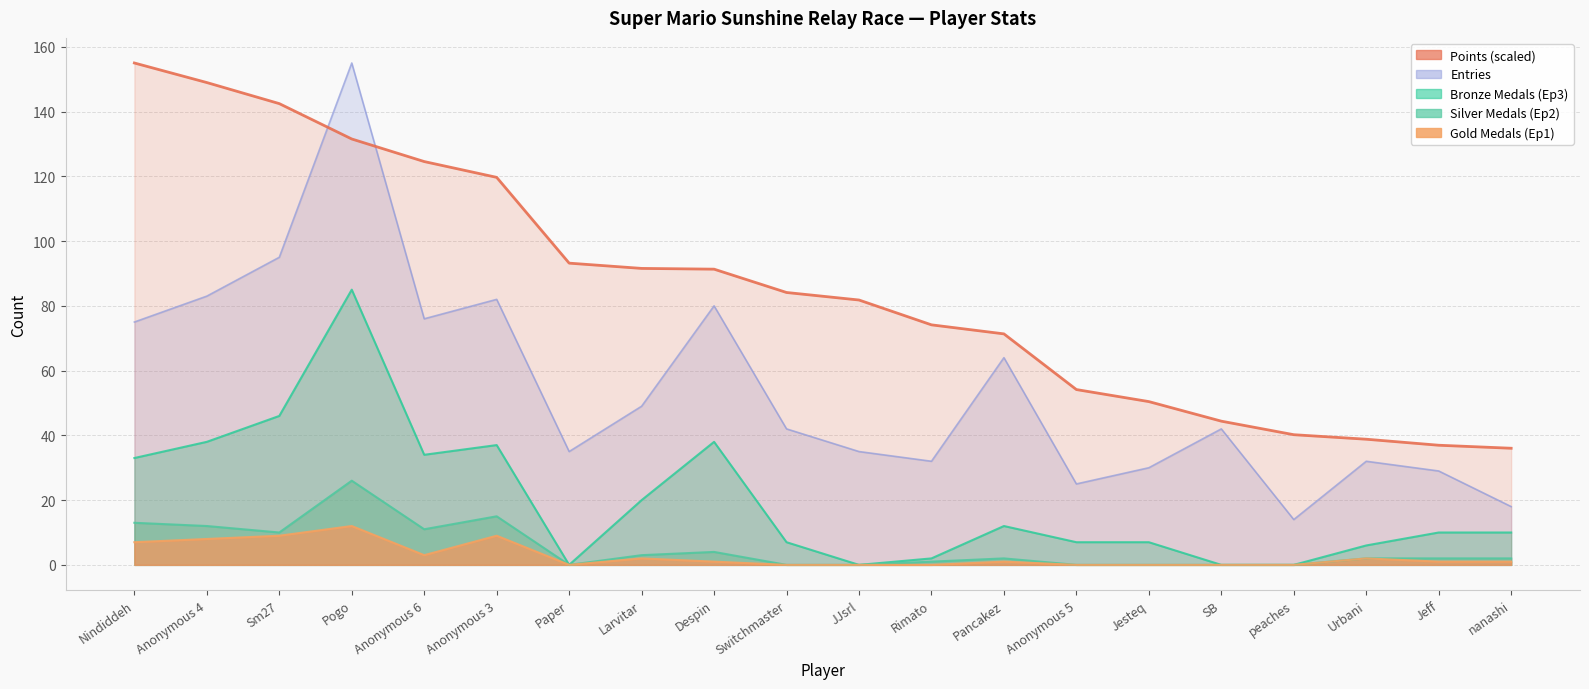

Reading right to left, list all the values displayed in this chart.

Points: nanashi=36.0	Jeff=36.9	Urbani=38.8	peaches=40.2	SB=44.4	Jesteq=50.4	Anonymous 5=54.1	Pancakez=71.3	Rimato=74.1	JJsrl=81.8	Switchmaster=84.1	Despin=91.3	Larvitar=91.6	Paper=93.2	Anonymous 3=119.7	Anonymous 6=124.6	Pogo=131.5	Sm27=142.5	Anonymous 4=149.0	Nindiddeh=155.0
Gold Medals (Ep1): nanashi=1.0	Jeff=1.0	Urbani=2.0	peaches=0.0	SB=0.0	Jesteq=0.0	Anonymous 5=0.0	Pancakez=1.0	Rimato=0.0	JJsrl=0.0	Switchmaster=0.0	Despin=1.0	Larvitar=2.0	Paper=0.0	Anonymous 3=9.0	Anonymous 6=3.0	Pogo=12.0	Sm27=9.0	Anonymous 4=8.0	Nindiddeh=7.0
Bronze Medals (Ep3): nanashi=10.0	Jeff=10.0	Urbani=6.0	peaches=0.0	SB=0.0	Jesteq=7.0	Anonymous 5=7.0	Pancakez=12.0	Rimato=2.0	JJsrl=0.0	Switchmaster=7.0	Despin=38.0	Larvitar=20.0	Paper=0.0	Anonymous 3=37.0	Anonymous 6=34.0	Pogo=85.0	Sm27=46.0	Anonymous 4=38.0	Nindiddeh=33.0